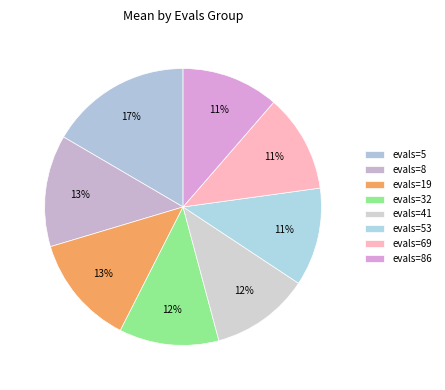

How many segments does this pie chart have?

8